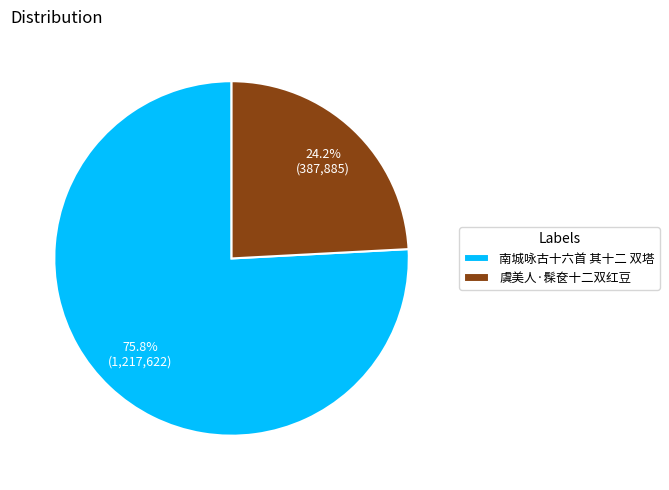

What is the total percentage of 虞美人·髹奁十二双红豆 and 南城咏古十六首 其十二 双塔?

100.0%